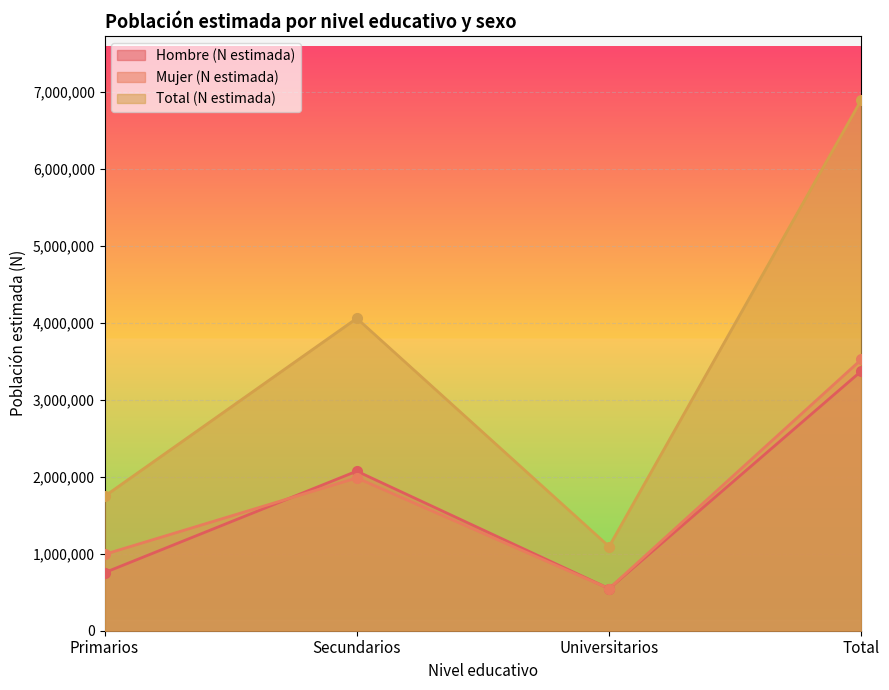

How many lines are shown in the chart?

3